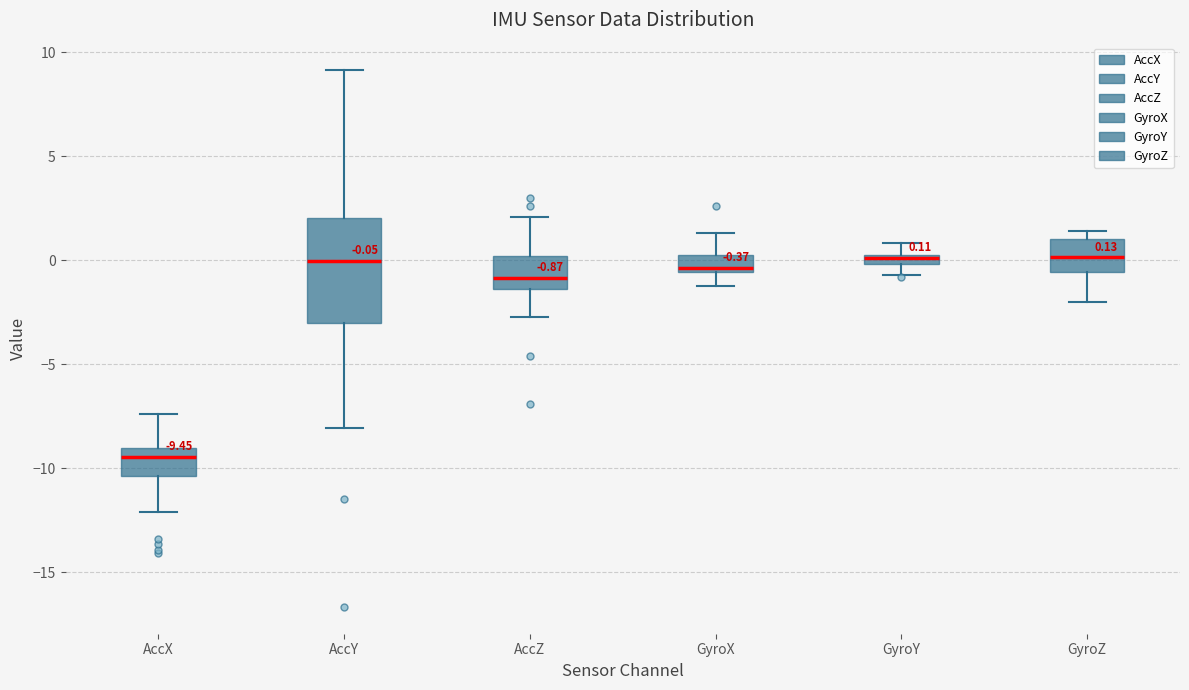

Which box is the tallest, from its lower edge to its upper edge?

AccY